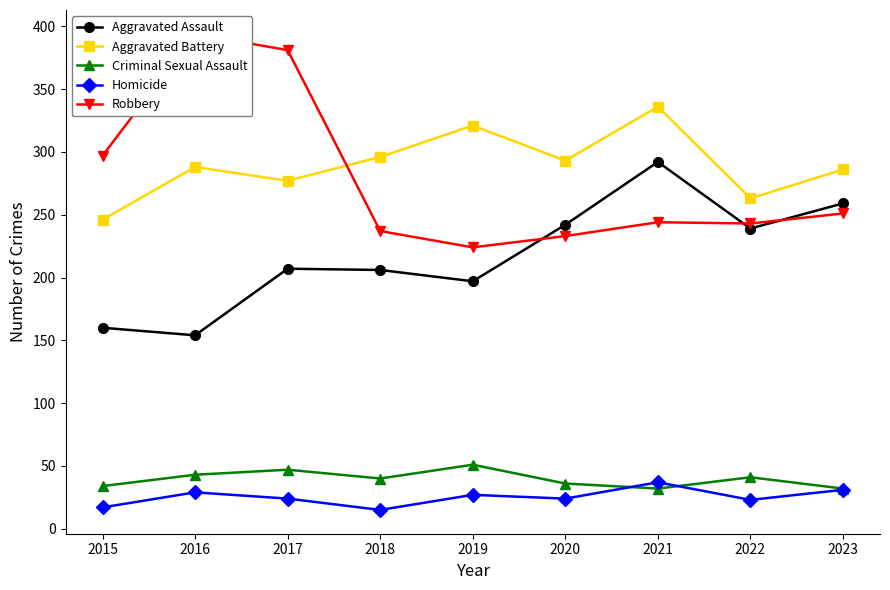

What is the total value across all series at 2017?

936